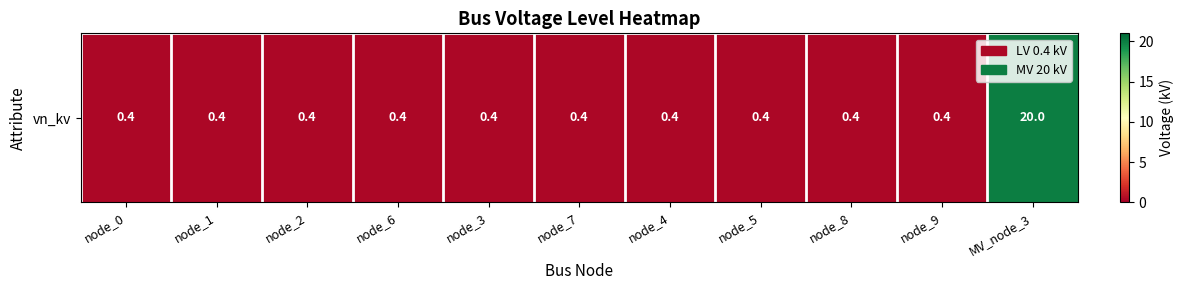

What is the sum of the values at node_7 and node_4?

0.8